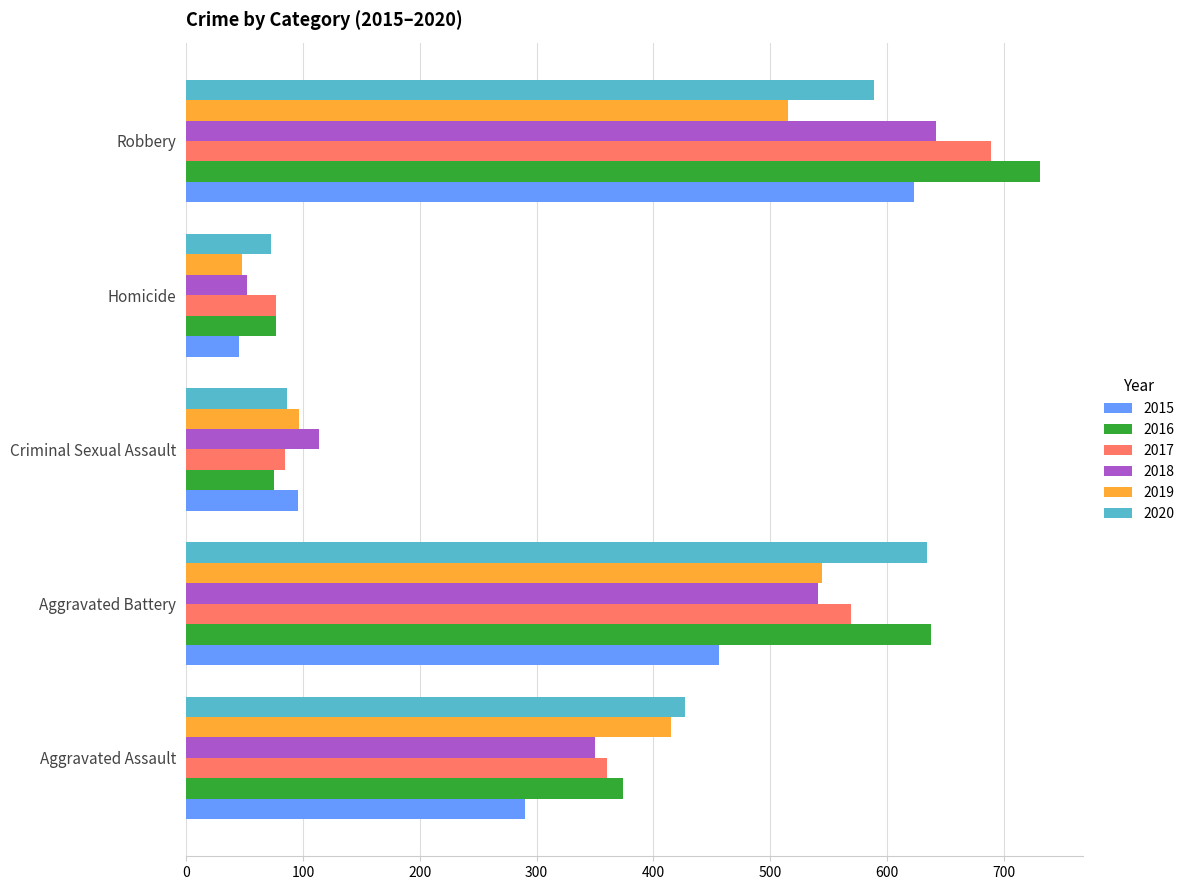

Count the number of data series in this chart.

6